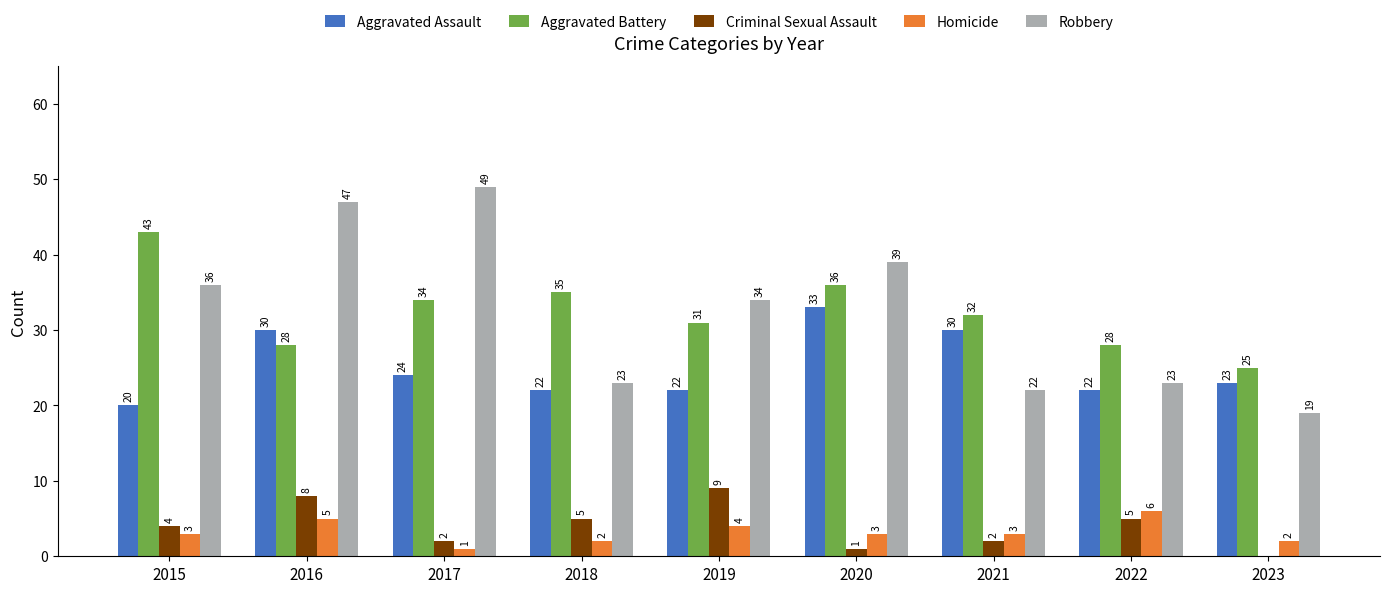

Which category has the highest value in the Robbery series?

2017